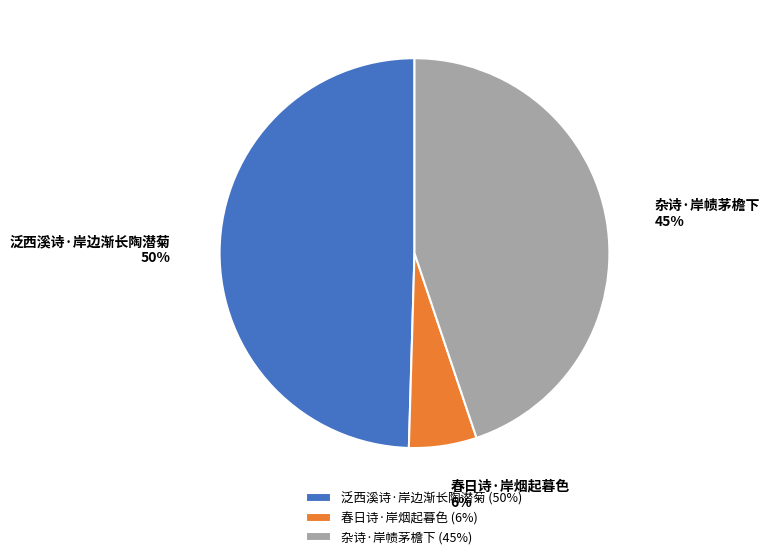

To the nearest percent, what portion does 春日诗·岸烟起暮色 represent?

6%